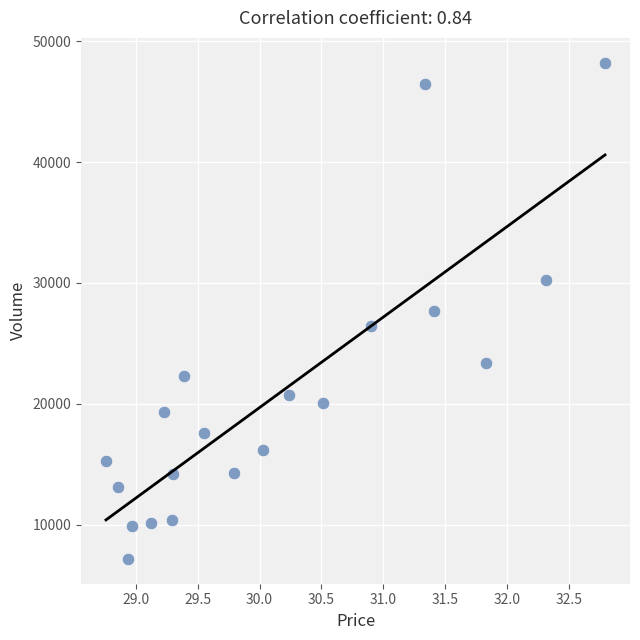

What is the range of Y values (max minus min)?

41063